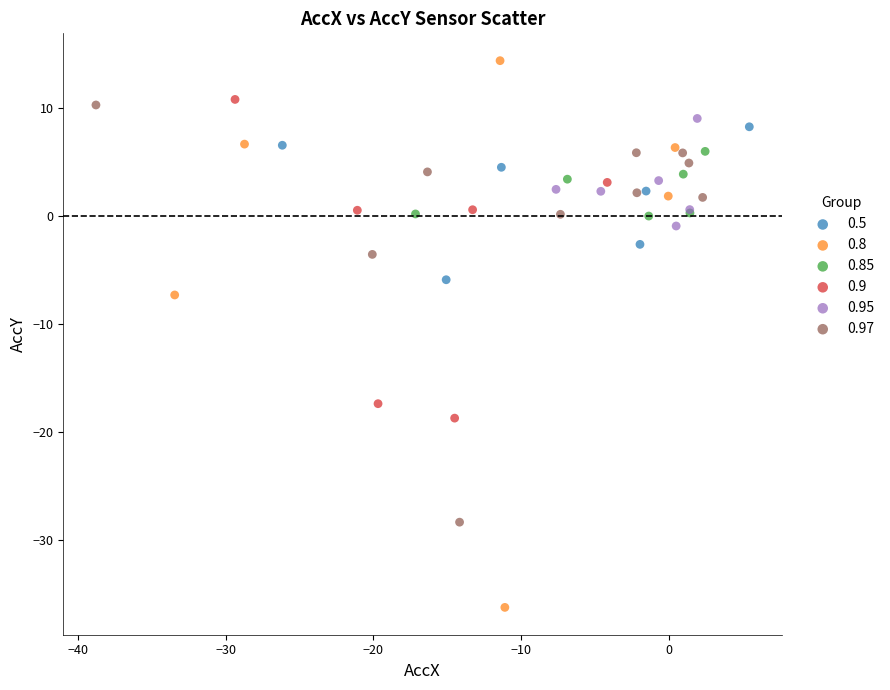

Which series has the widest spread of Y values?

0.8